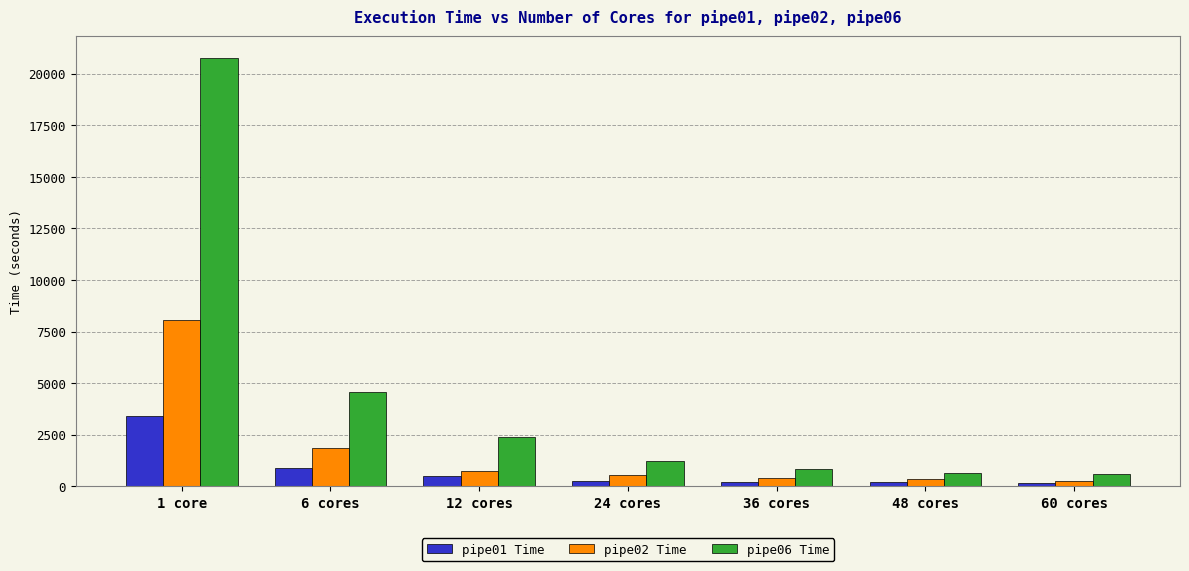

At which label does pipe02 Time reach its peak?

1 core